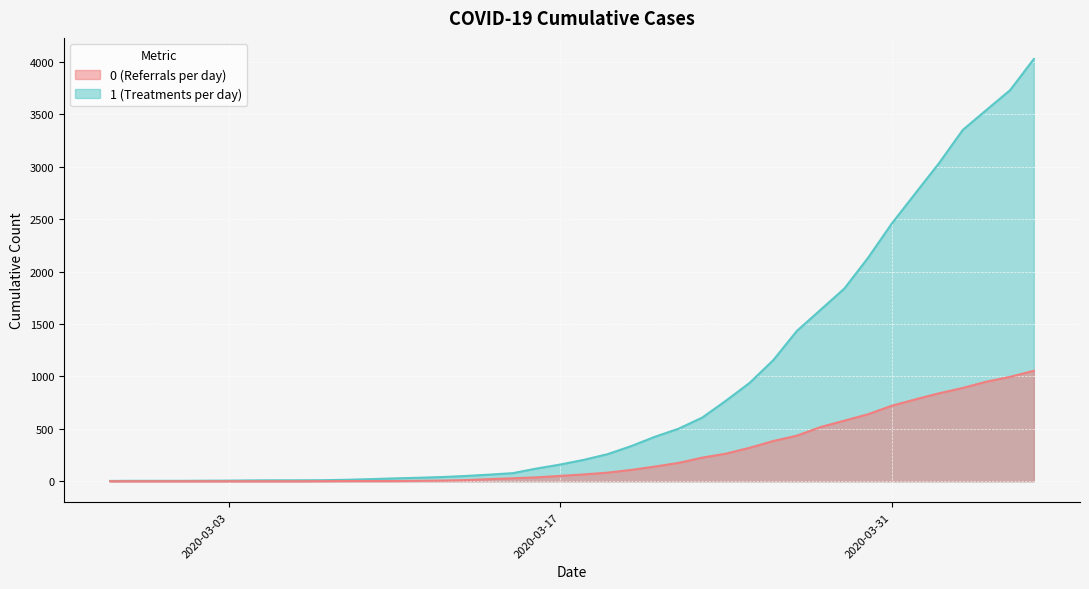

Is it true that 1 equals 1157 at 2020-04-01?

False